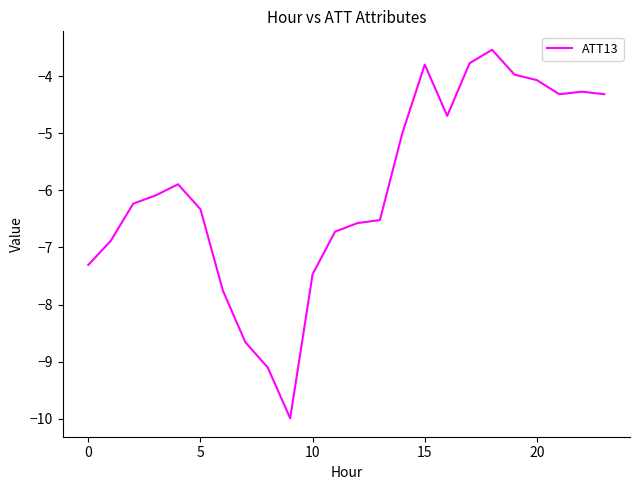

Is this an area chart (filled region under the line)?

No